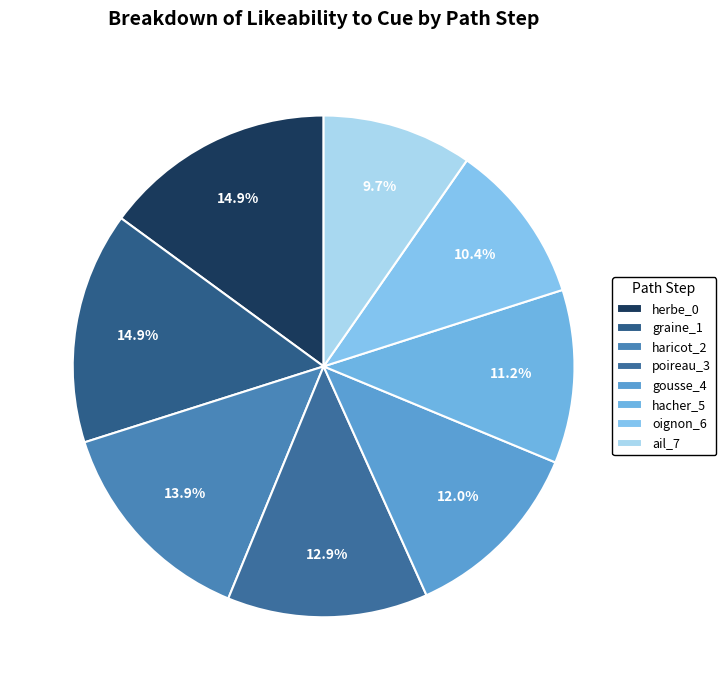

True or false: hacher_5 accounts for 11% of the total.

True